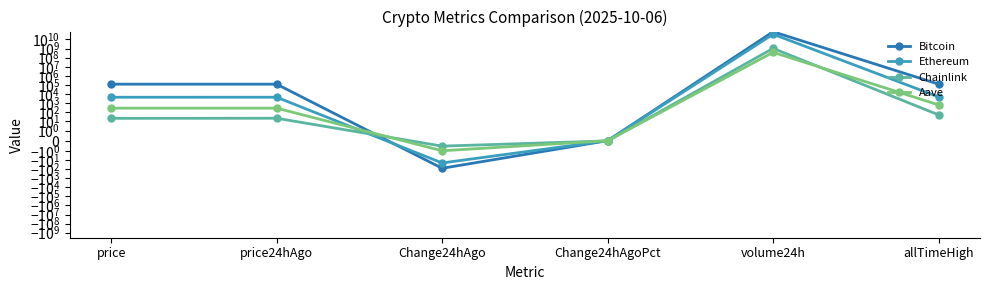

Between volume24h and allTimeHigh, which is larger?

volume24h